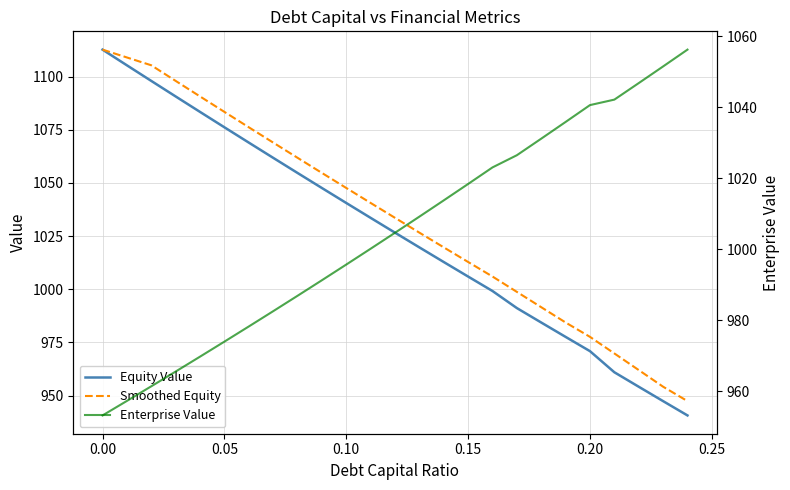

At 0.10, list the series in order from smallest to largest.

Enterprise Value, Equity Value, Smoothed Equity